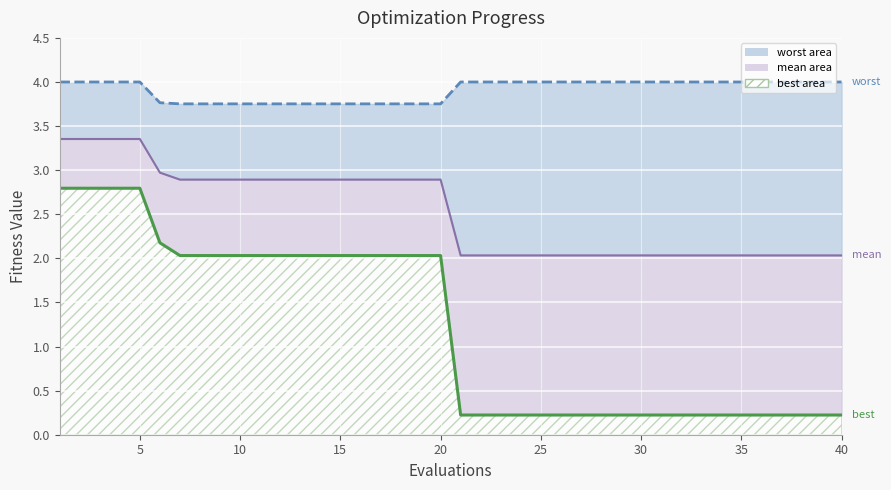

True or false: worst line has more than 0 interior local peaks.

False